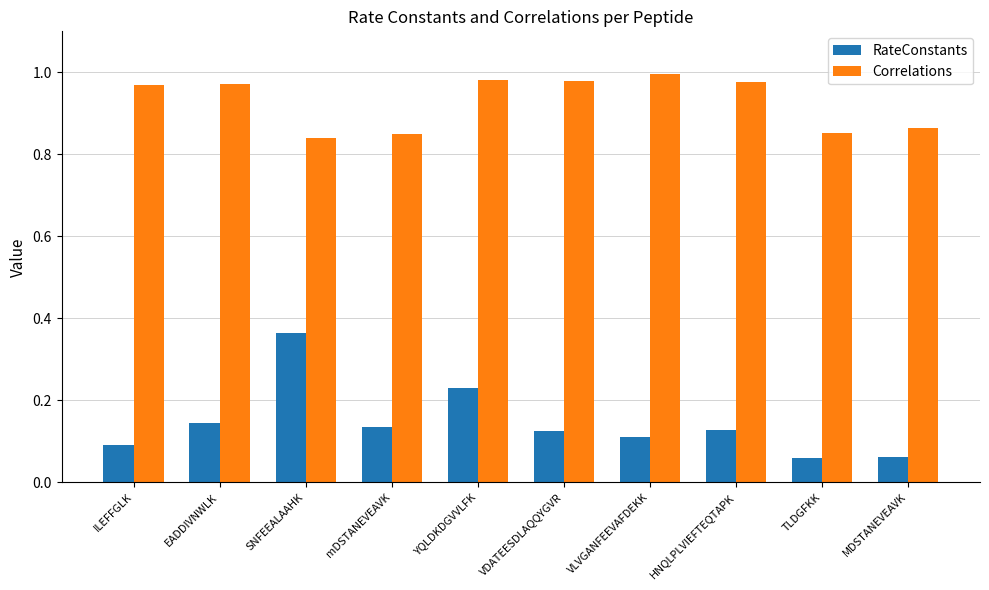

At how many categories does at least one series exceed 0?

10